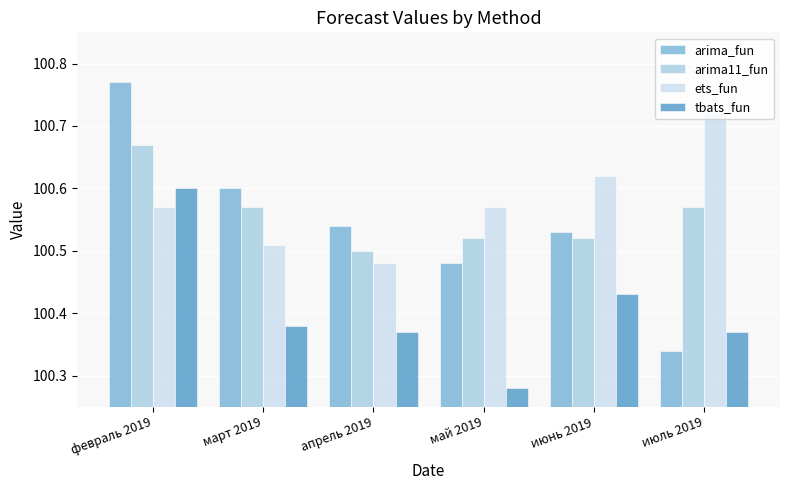

What are all the series names shown in the legend?

arima_fun, arima11_fun, ets_fun, tbats_fun